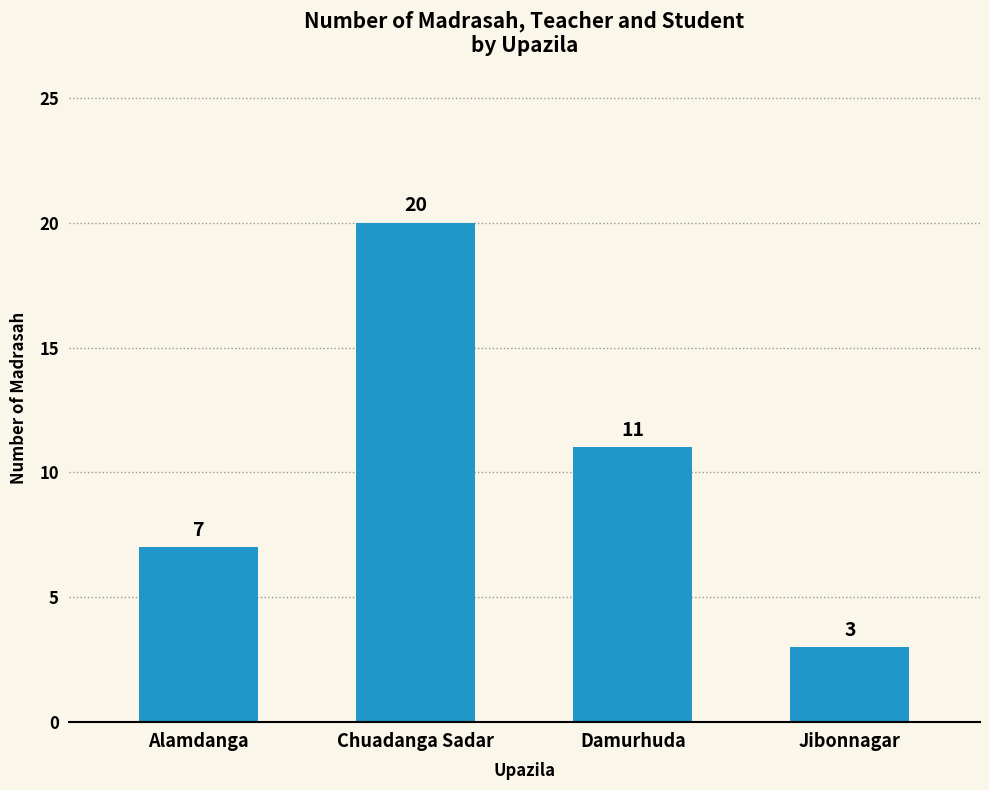

At which category does the chart reach its minimum across all series?

Jibonnagar